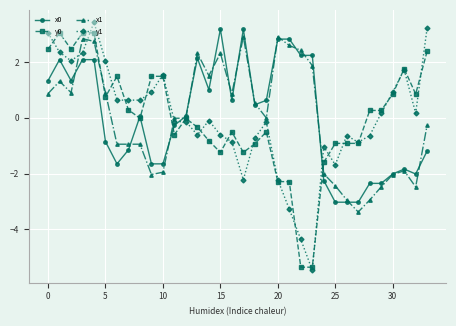

What is the value of the x0 point at the 1st from the left?

1.3